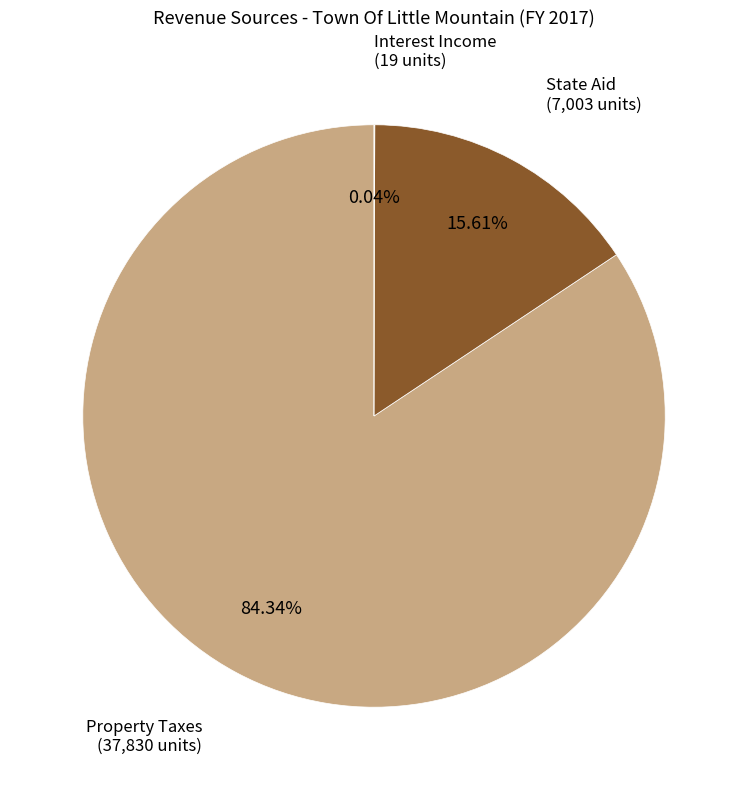

What is the largest slice in the pie chart?

Property Taxes